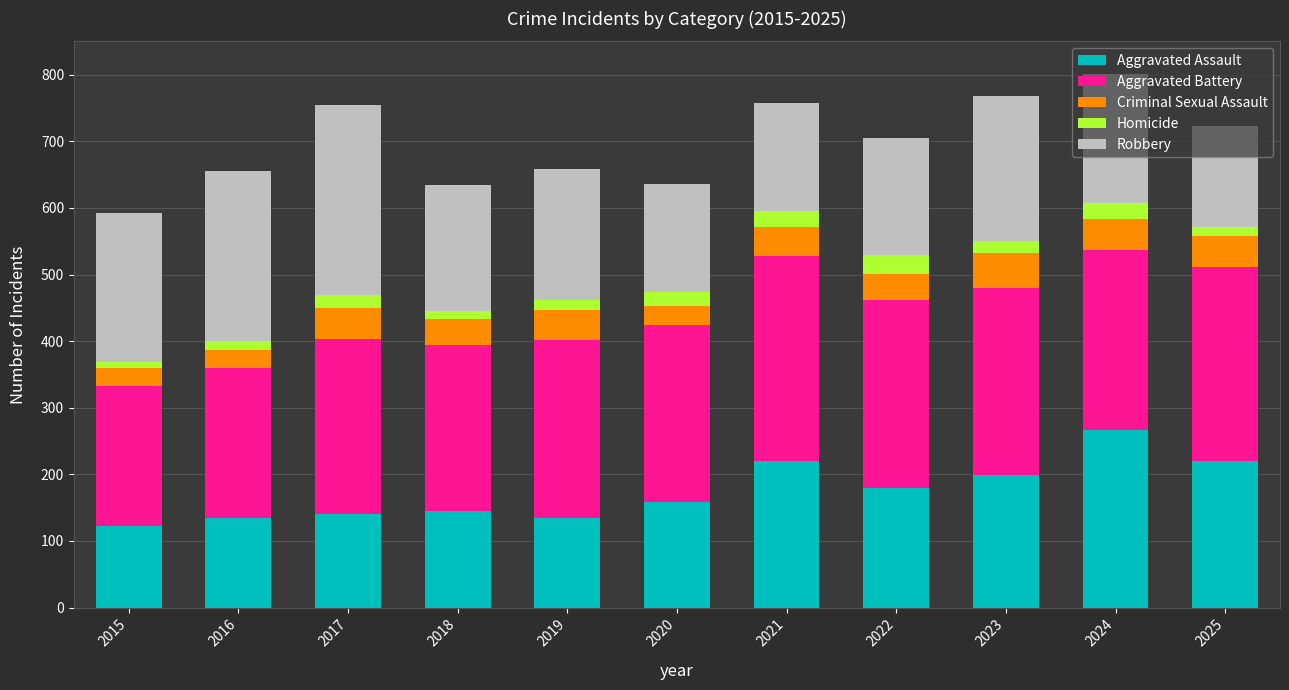

The value of Aggravated Assault at 2018 is 249. True or false?

False